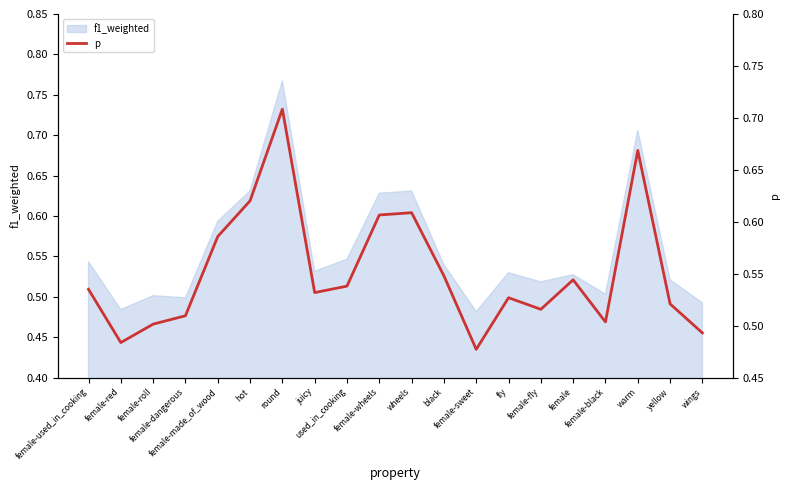

Rank the categories by value from lowest to highest.

female-sweet, female-red, wings, female-roll, female-black, female-dangerous, female-fly, yellow, fly, juicy, female-used_in_cooking, used_in_cooking, female, black, female-made_of_wood, female-wheels, wheels, hot, warm, round